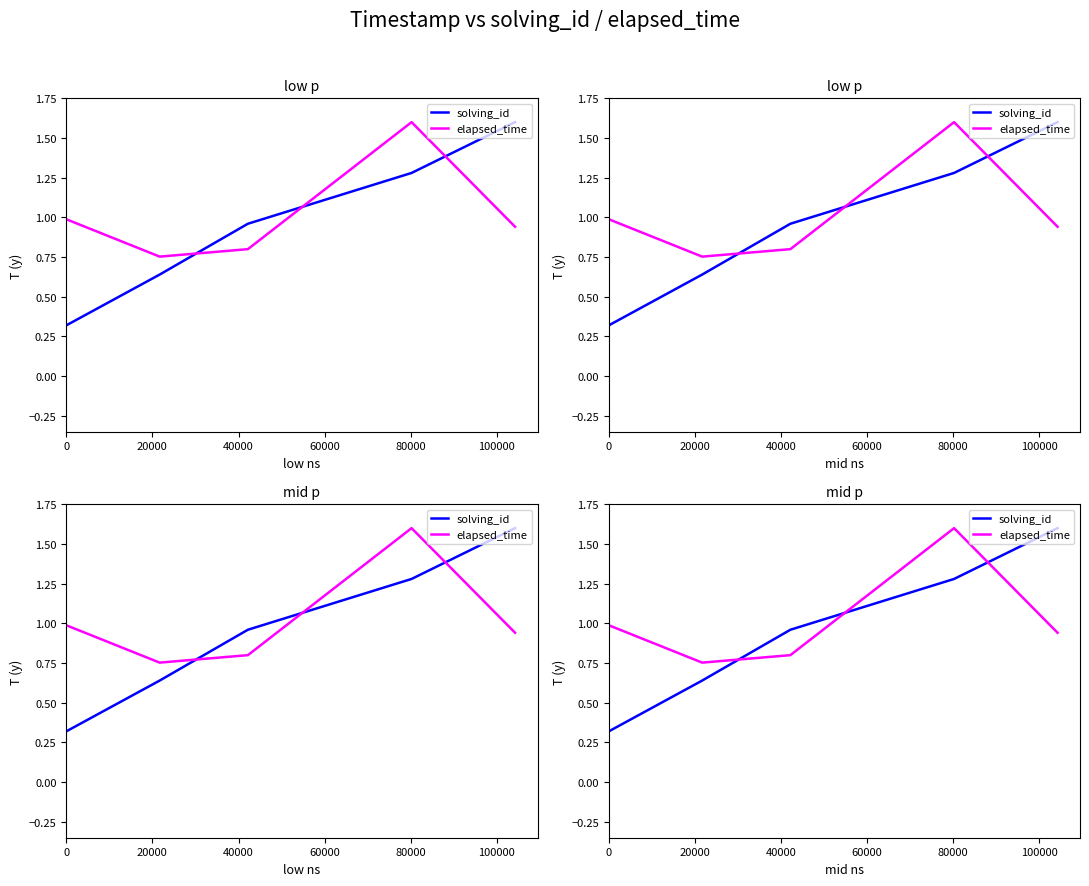

What is the difference between the second highest and minimum values in the elapsed_time series?

0.2